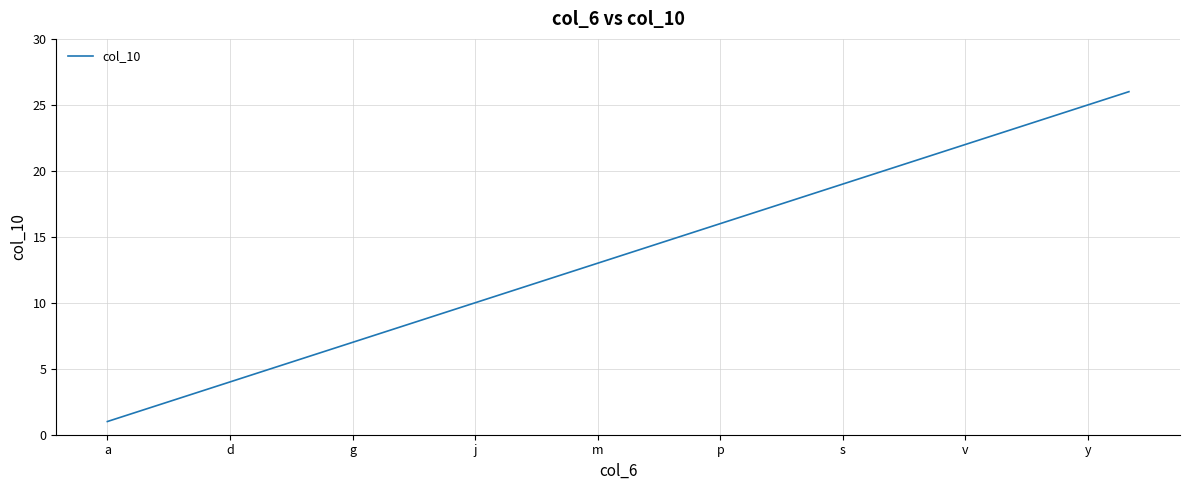

What is the maximum value shown in the chart?

26